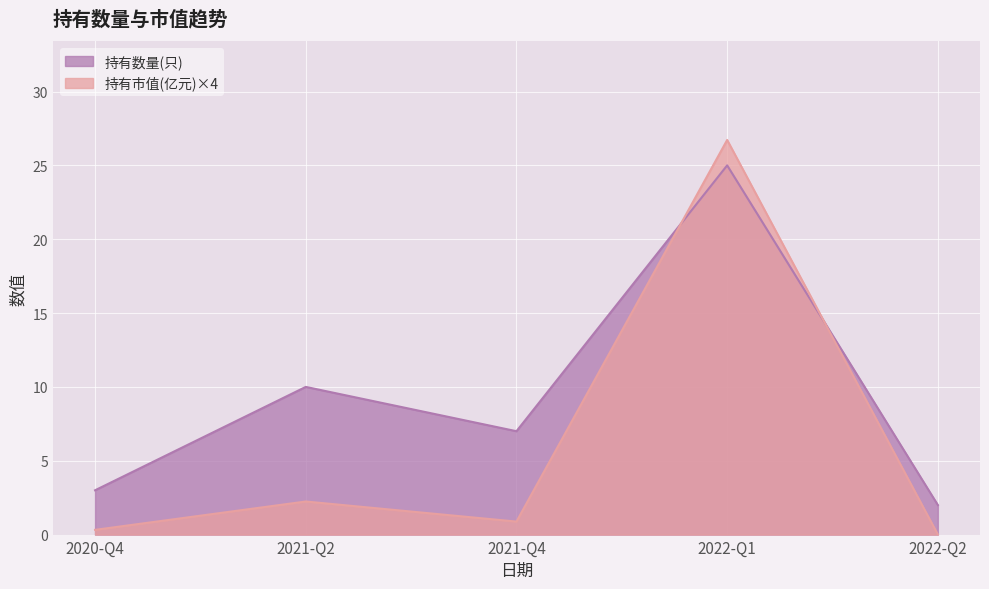

Between 2022-Q2 and 2020-Q4, which is larger?

2020-Q4